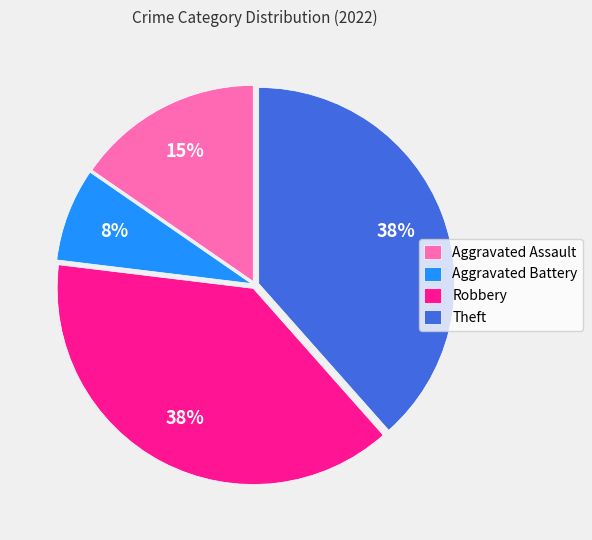

Do Aggravated Battery and Aggravated Assault together represent more than half of the pie?

No